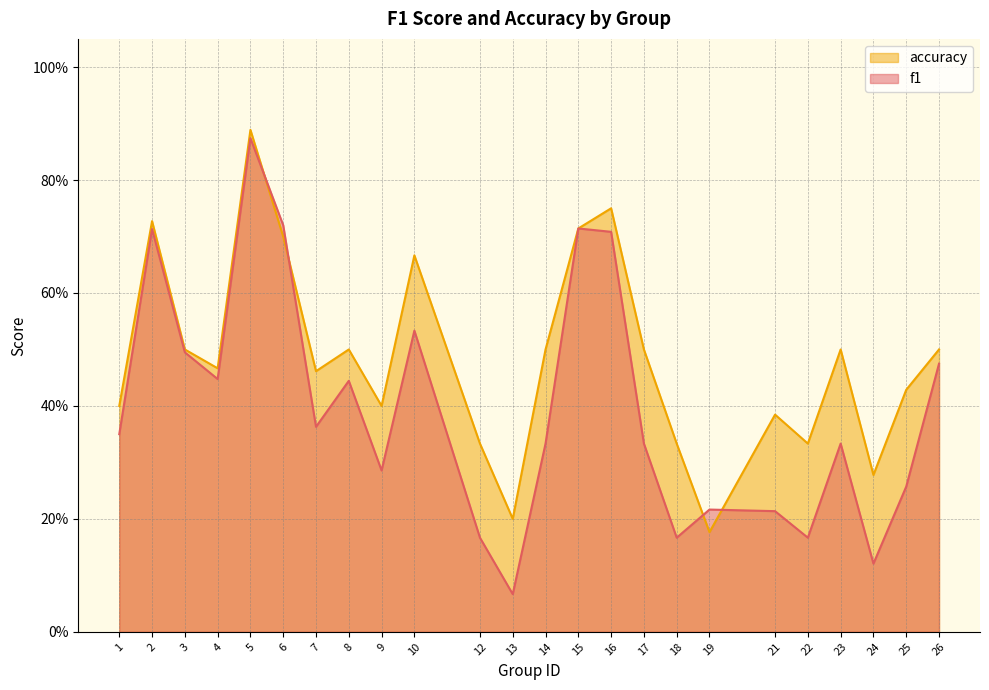

Reading left to right, list all the values displayed in this chart.

f1: 1=0.3	2=0.7	3=0.5	4=0.4	5=0.9	6=0.7	7=0.4	8=0.4	9=0.3	10=0.5	12=0.2	13=0.1	14=0.3	15=0.7	16=0.7	17=0.3	18=0.2	19=0.2	21=0.2	22=0.2	23=0.3	24=0.1	25=0.3	26=0.5
accuracy: 1=0.4	2=0.7	3=0.5	4=0.5	5=0.9	6=0.7	7=0.5	8=0.5	9=0.4	10=0.7	12=0.3	13=0.2	14=0.5	15=0.7	16=0.8	17=0.5	18=0.3	19=0.2	21=0.4	22=0.3	23=0.5	24=0.3	25=0.4	26=0.5